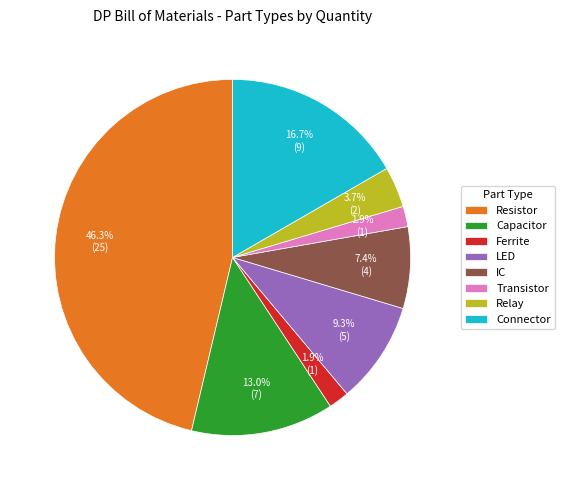

To the nearest percent, what is the combined percentage of Capacitor and Transistor?

15%